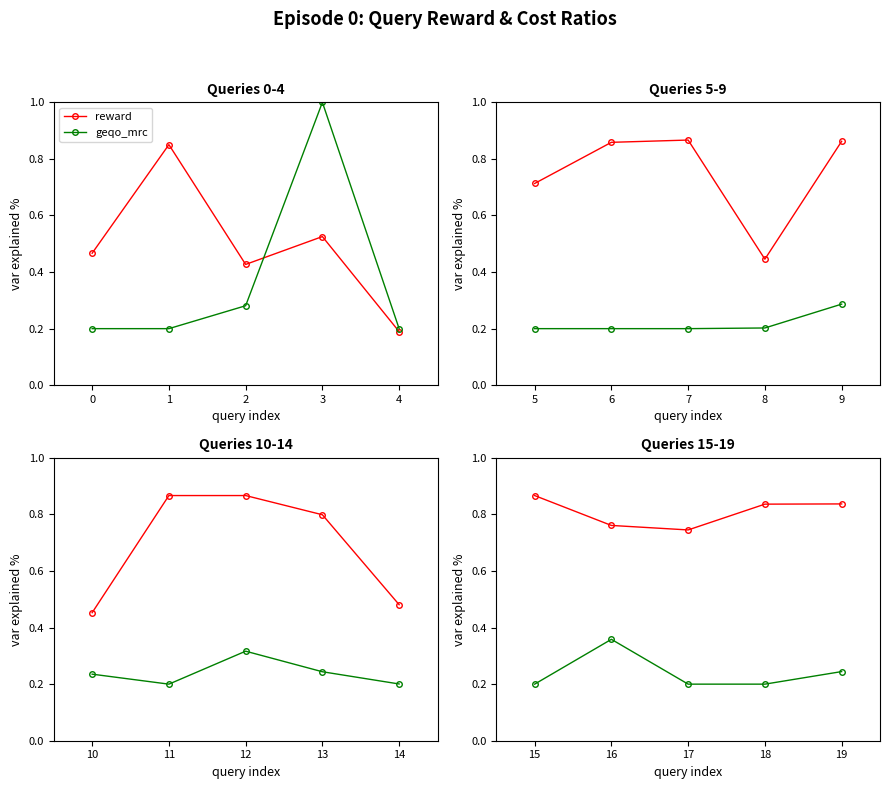

Is this an area chart (filled region under the line)?

No